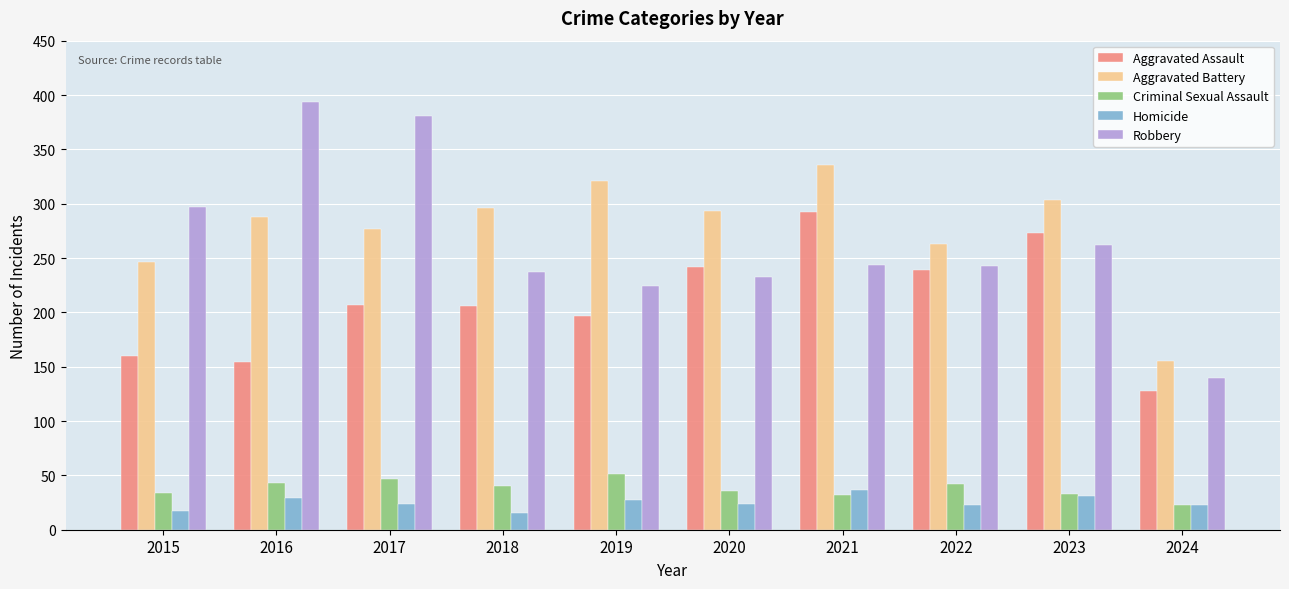

The value of Homicide at 2021 is 37. True or false?

True